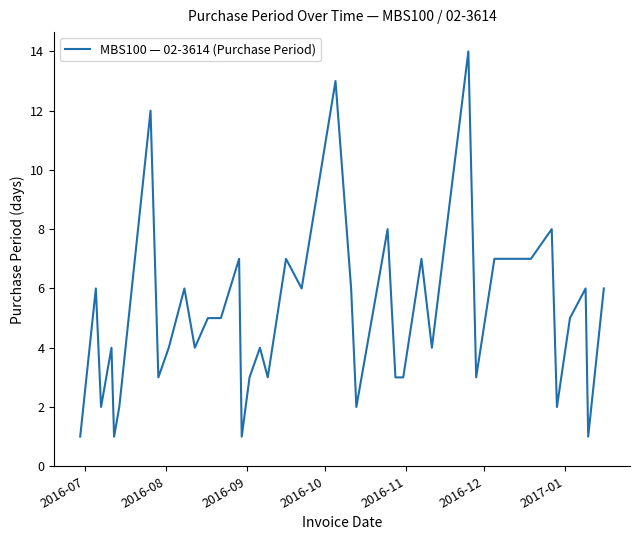

What is the difference between the maximum and minimum values?

13